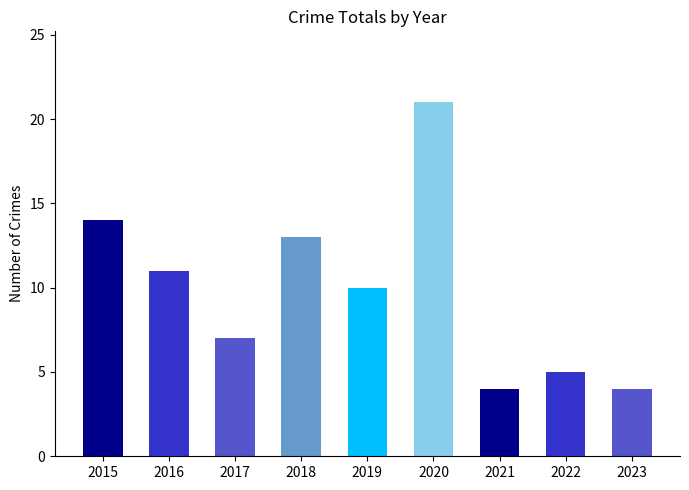

True or false: the data shows 2 at 2023.

False